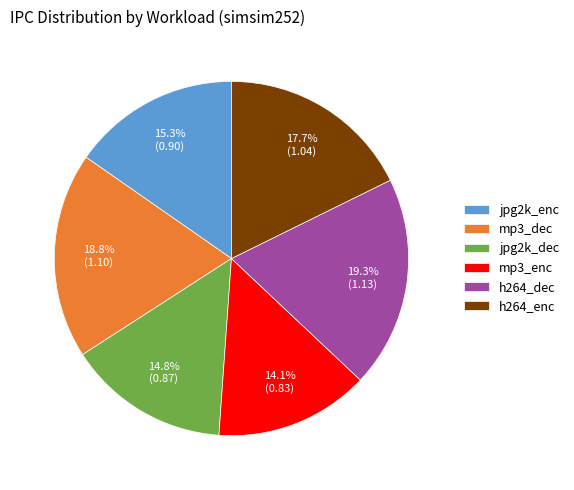

To the nearest percent, what percentage of the pie is mp3_dec?

19%